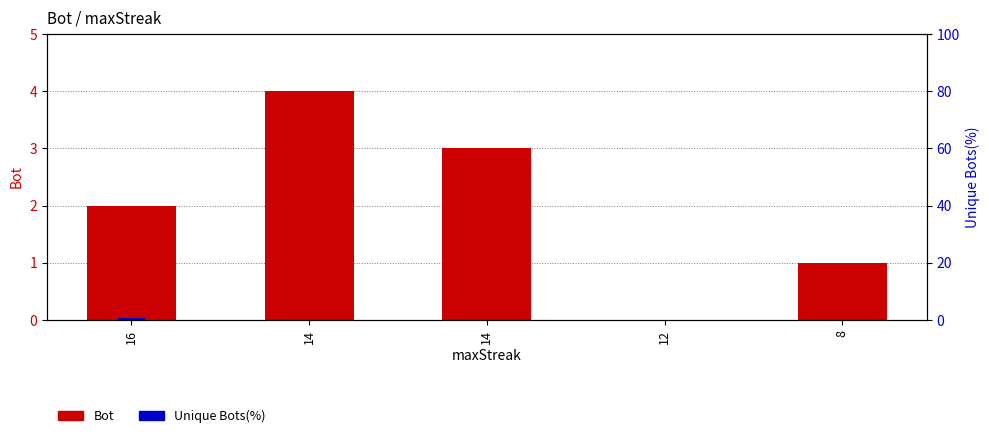

What is the value of the Bot bar at the 1st from the left?

2.0